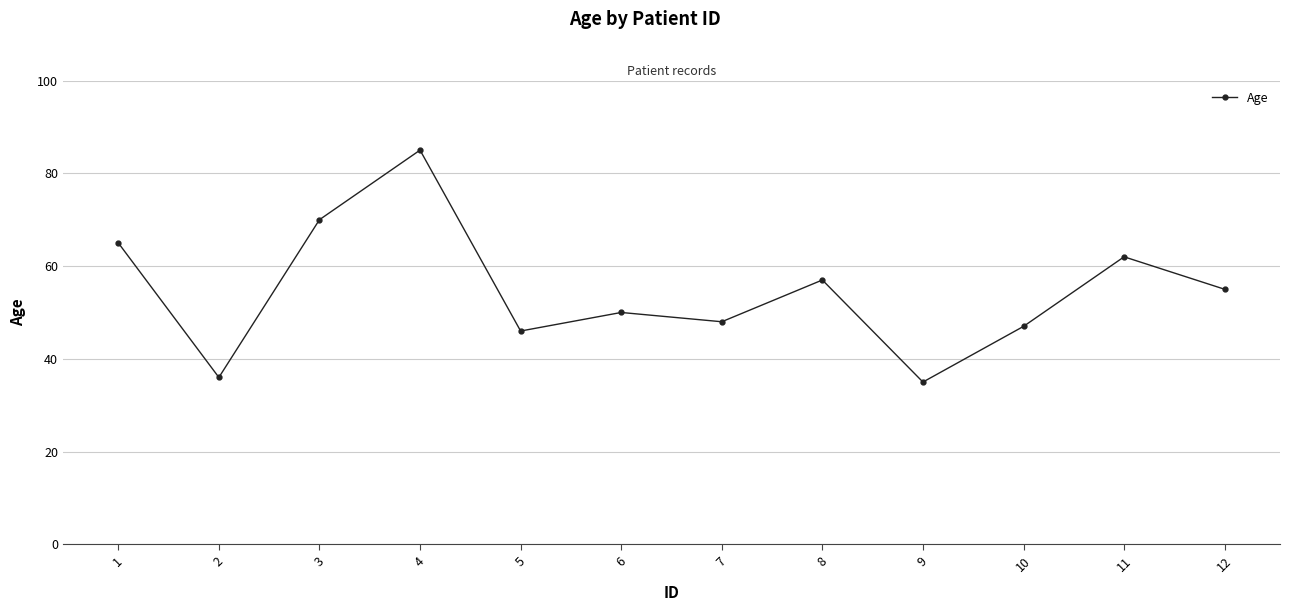

Reading right to left, what are all the values shown in this chart?

55	62	47	35	57	48	50	46	85	70	36	65